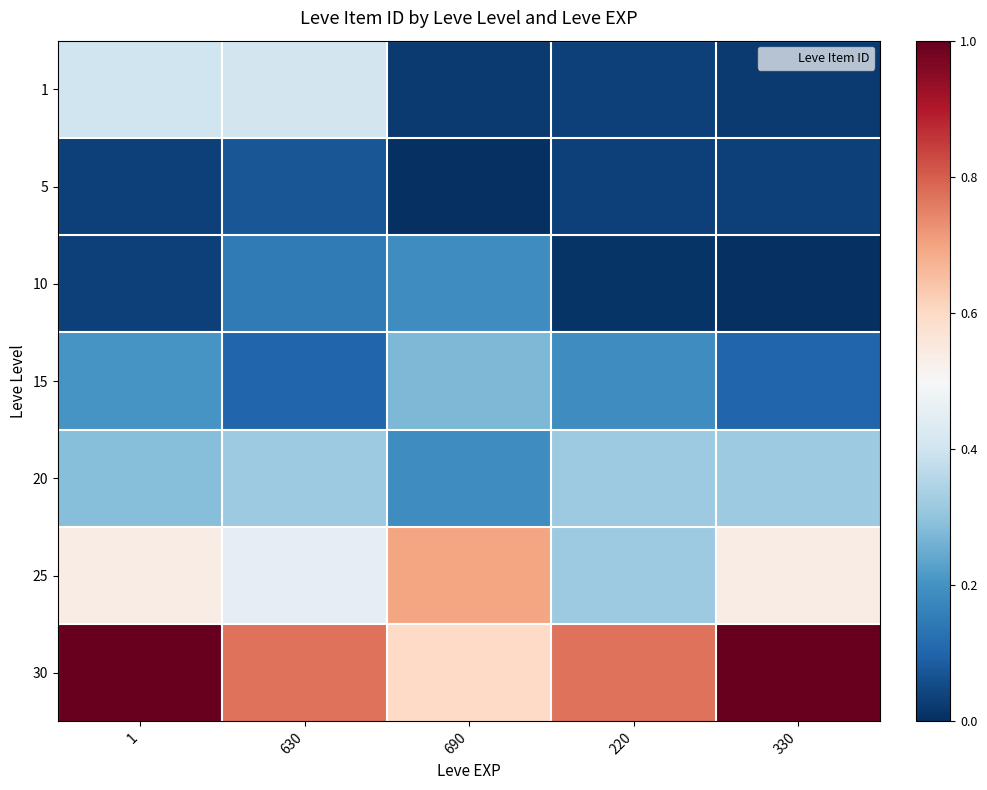

At which category is the sum across all series the highest?

1